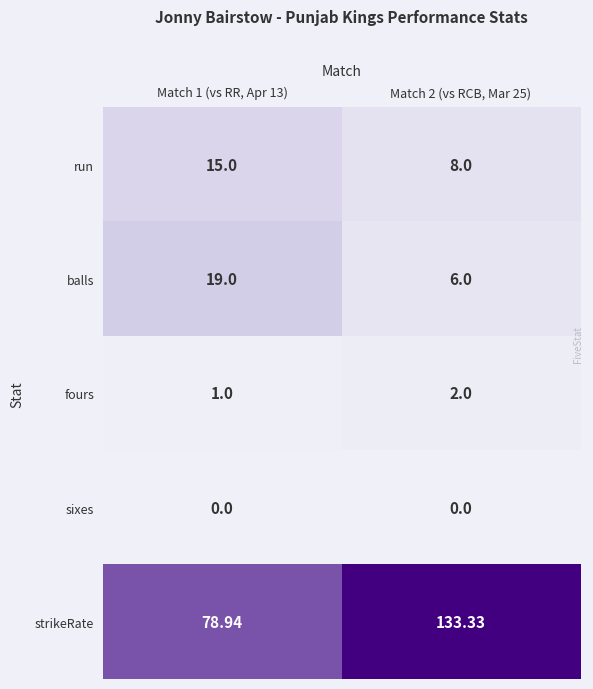

What is the difference between the highest and lowest values at Match 2 (vs RCB, Mar 25)?

133.3